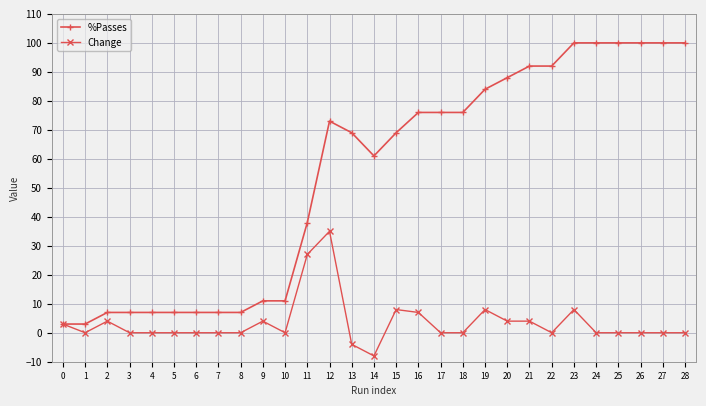

How many lines are shown in the chart?

2